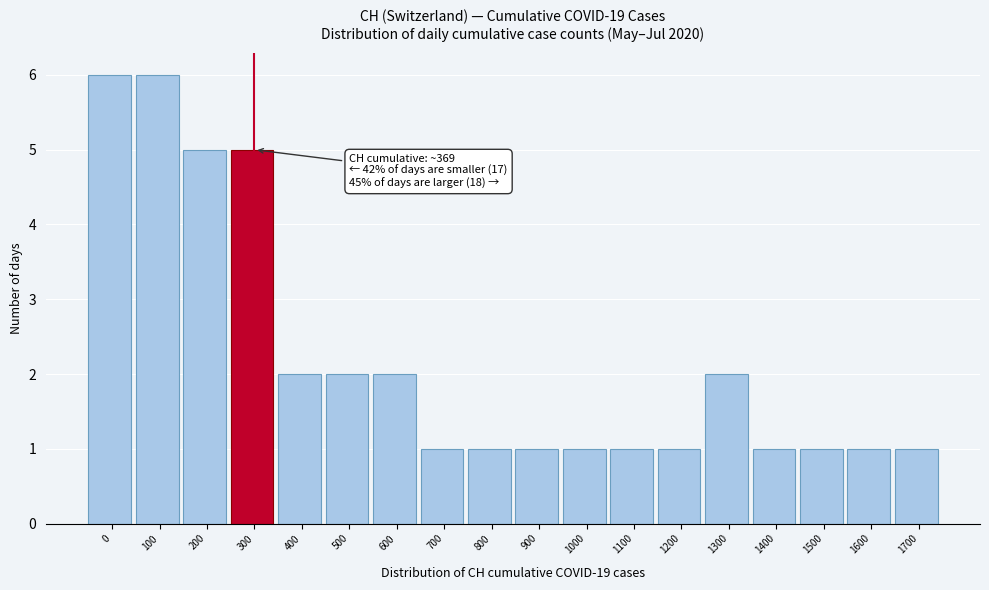

Reading left to right, extract all data points from this chart.

6	6	5	5	2	2	2	1	1	1	1	1	1	2	1	1	1	1